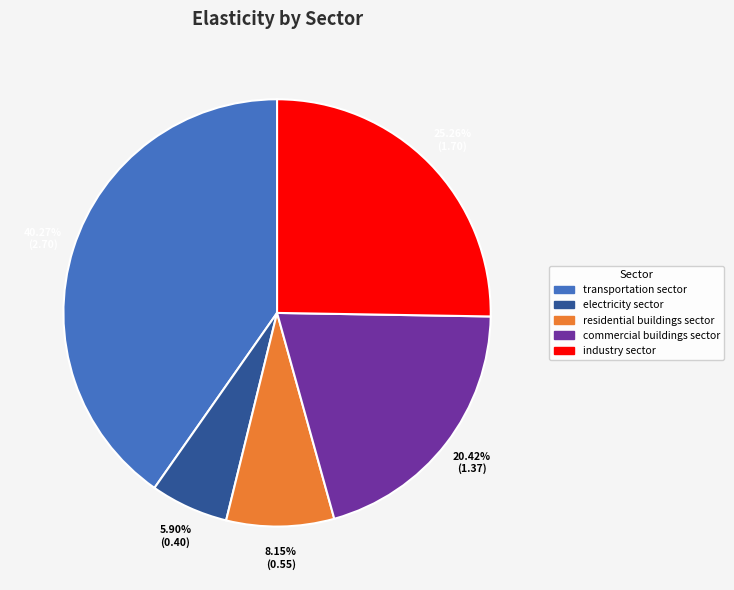

To the nearest percent, what is the average slice percentage?

20%